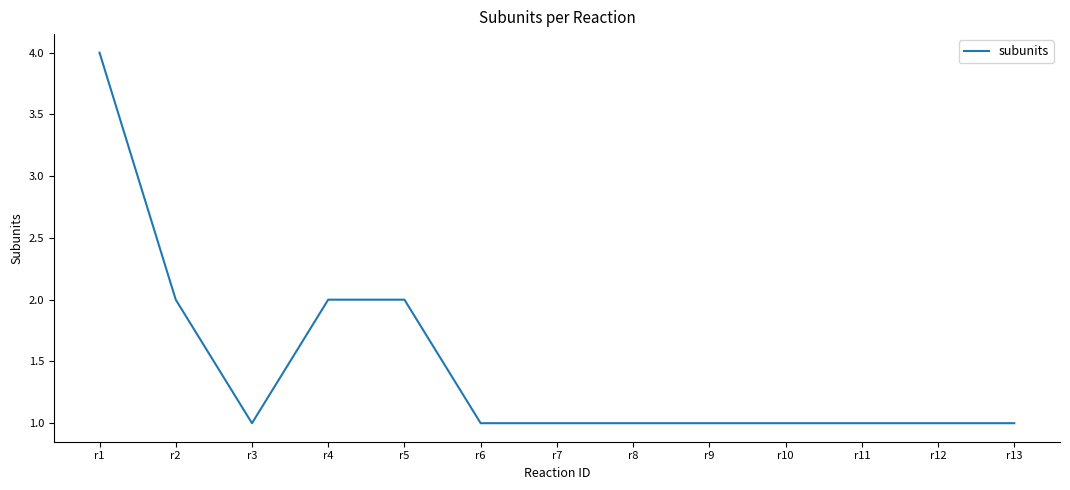

What is the smallest value displayed?

1